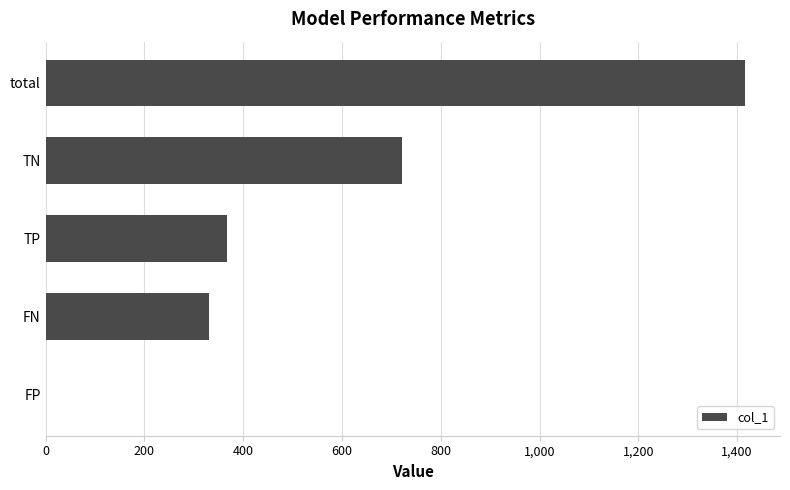

What is the change in value from TP to total?

+1049